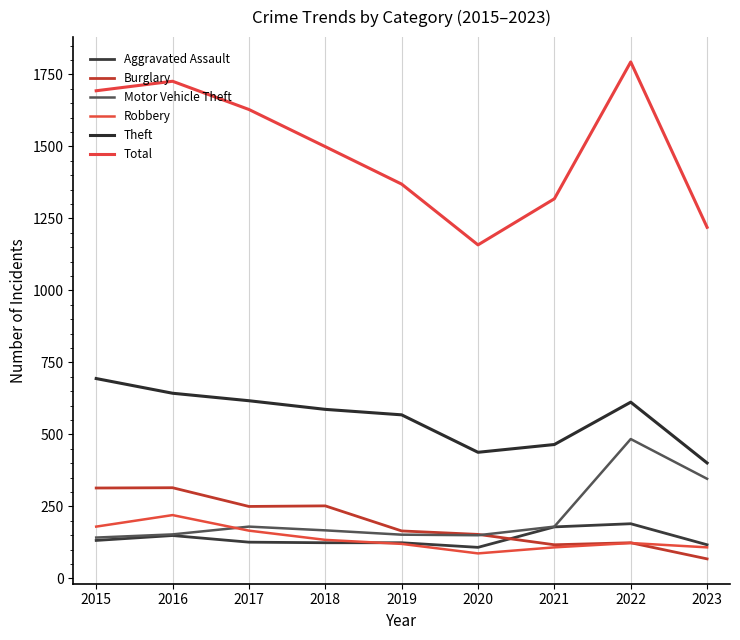

What is the value of the Theft point at the 5th from the left?

568